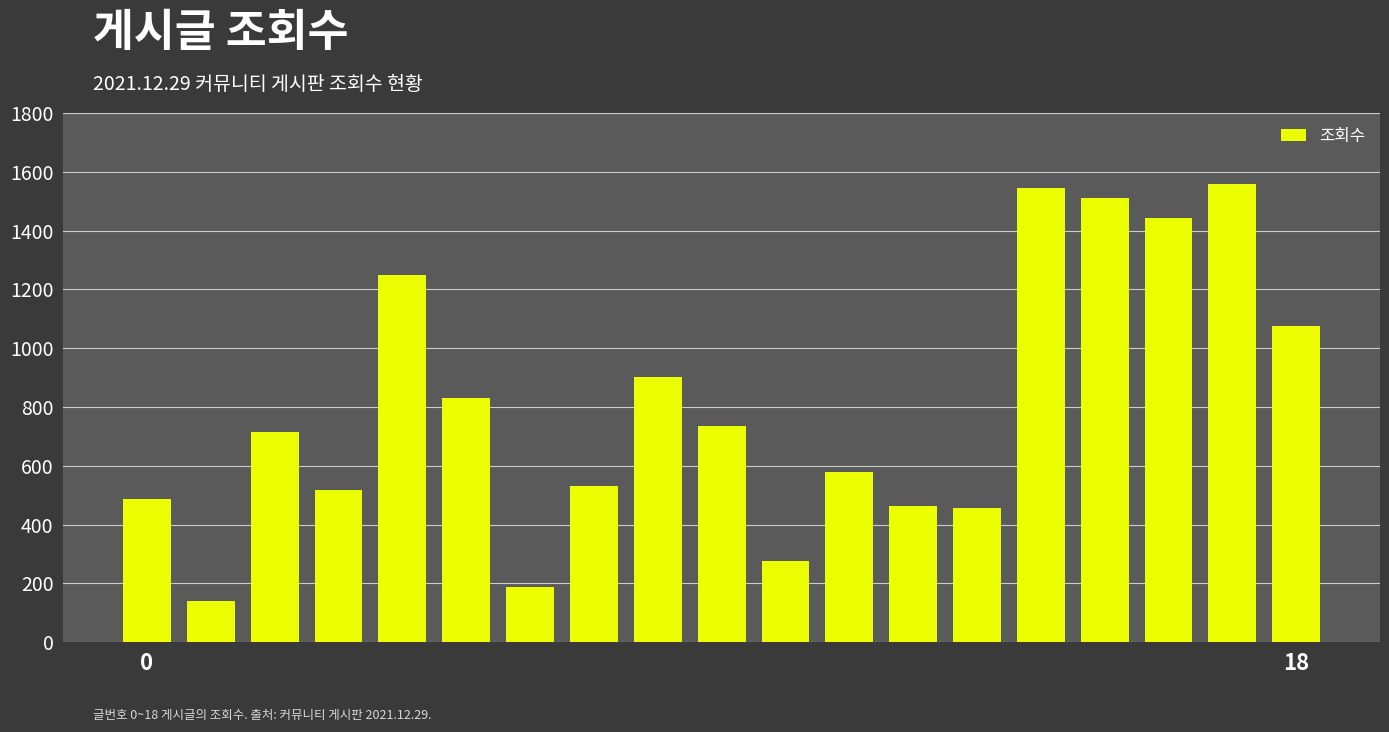

What is the smallest value displayed?

140